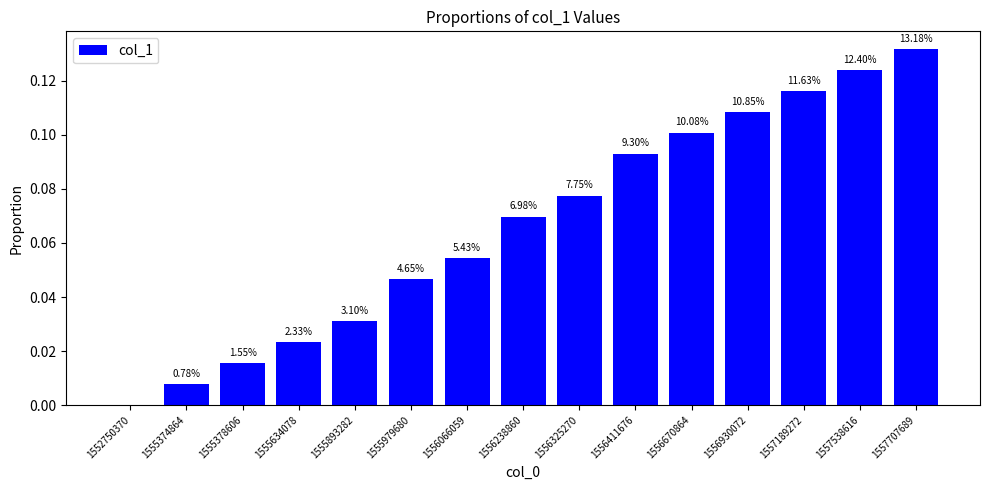

What is the average value?

0.1